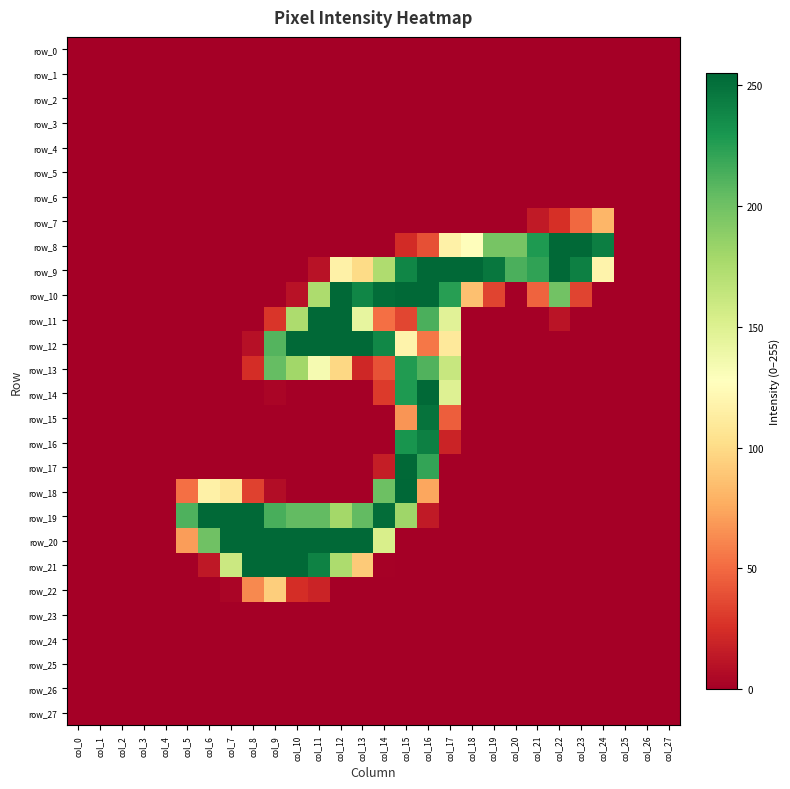

At how many categories does at least one series exceed 227?

18